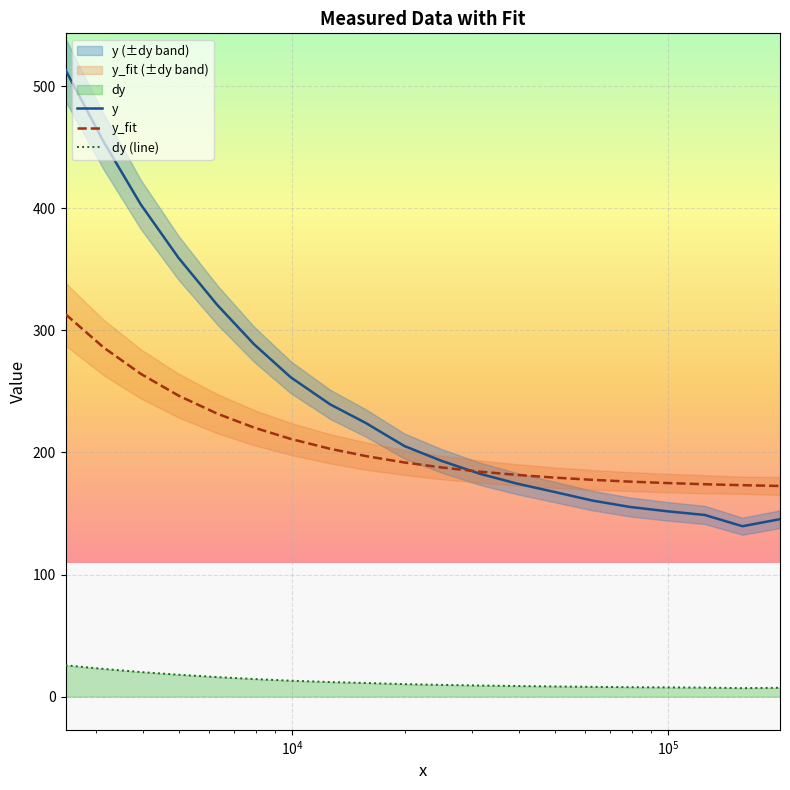

True or false: dy (line) and y intersect in this chart.

False